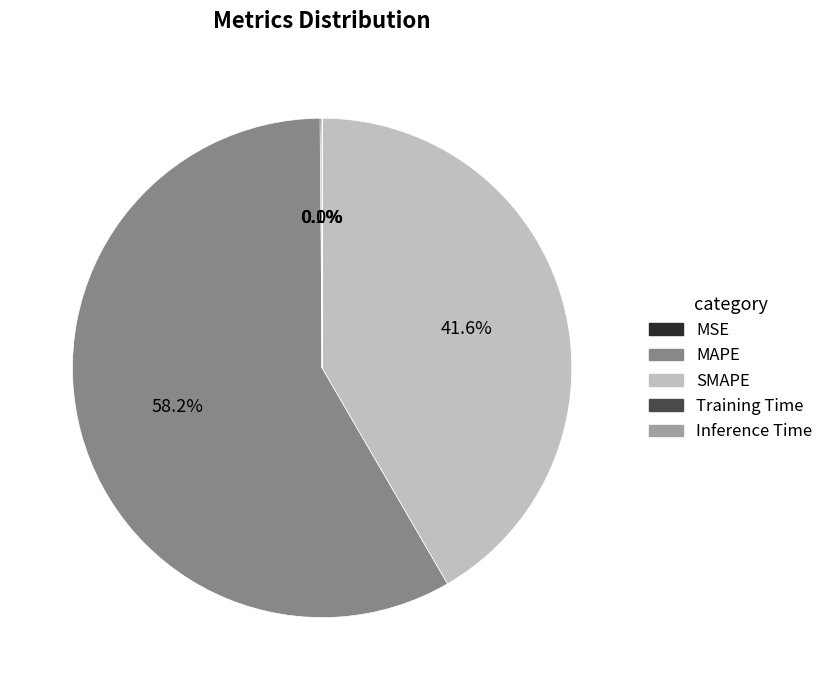

How much of the chart is everything except SMAPE?

58.4%